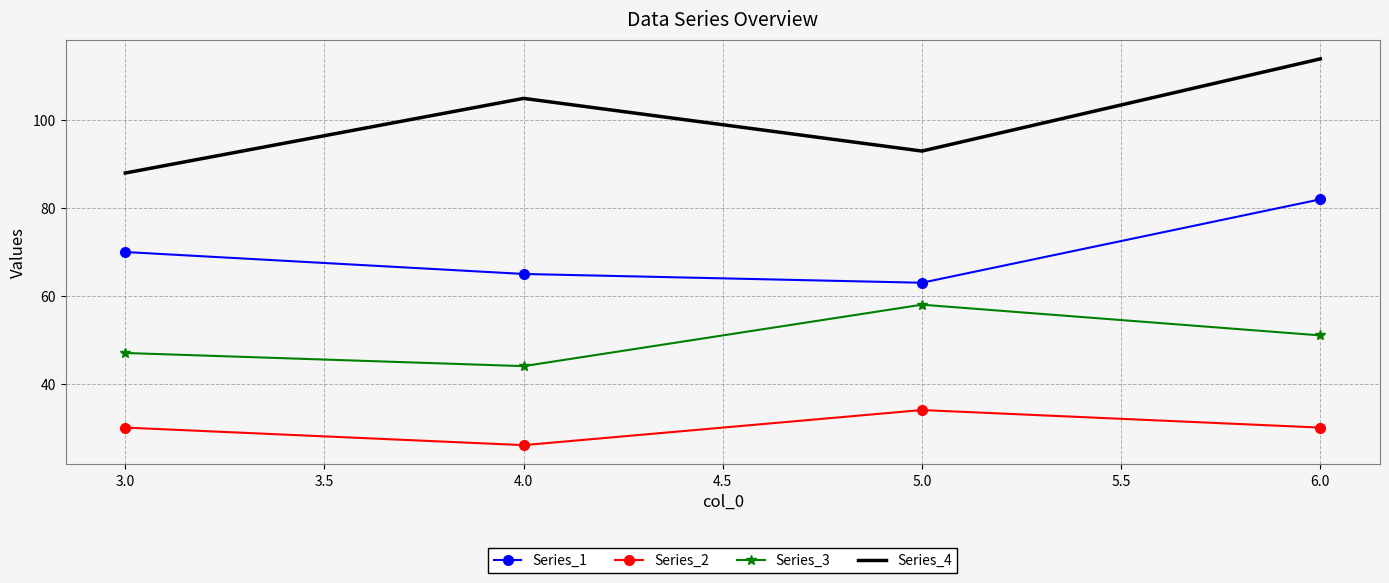

Where is the first local minimum for Series_4?

5.0